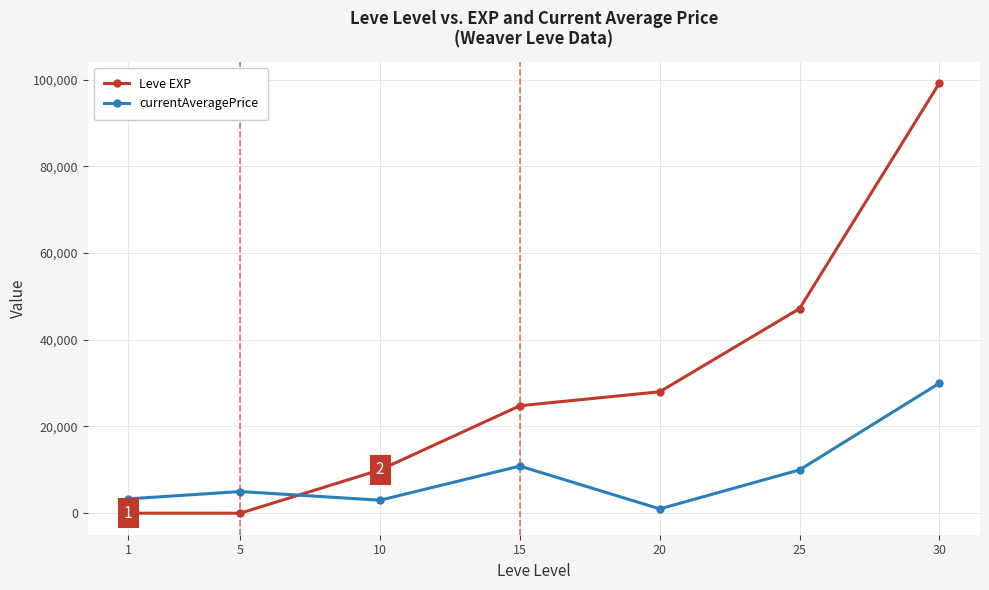

What are all the series names shown in the legend?

Leve EXP, currentAveragePrice